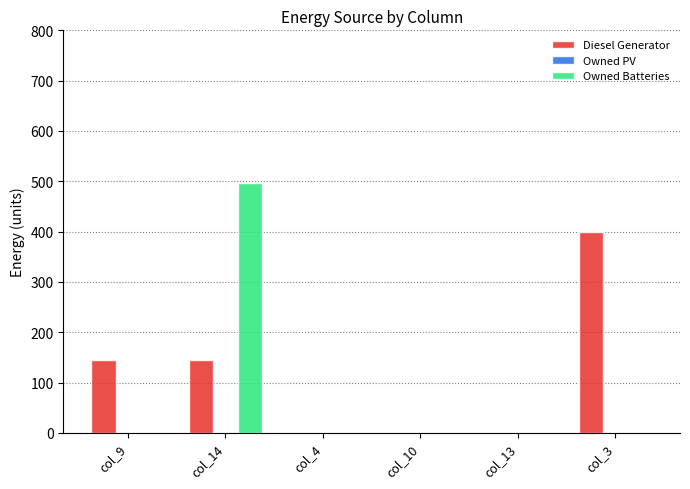

Which series changed the most between col_9 and col_14?

Owned Batteries